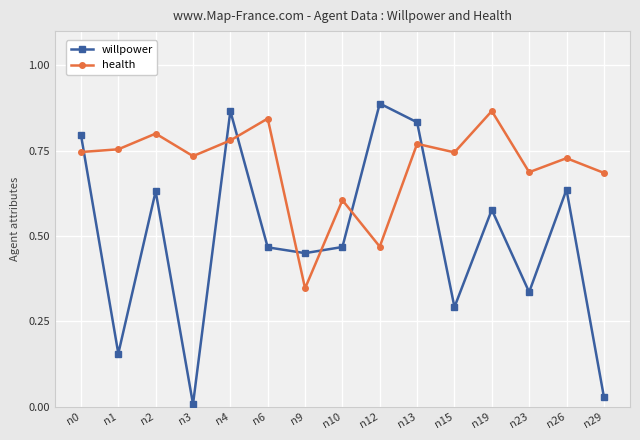

At which label is health closest to 0?

n9